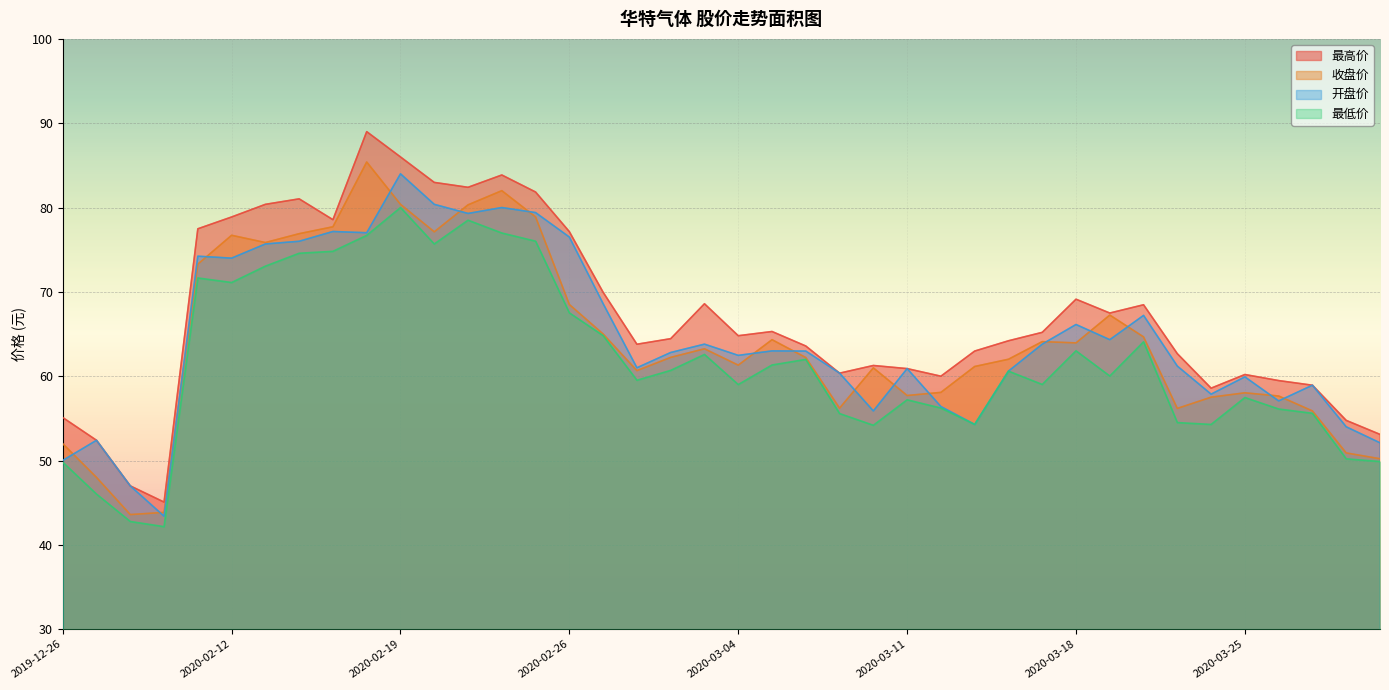

Reading left to right, what are all the values shown in this chart?

最高价: 2019-12-26=55.1	2019-12-27=52.4	2019-12-30=47.0	2019-12-31=45.1	2020-02-11=77.5	2020-02-12=78.9	2020-02-13=80.4	2020-02-14=81.0	2020-02-17=78.6	2020-02-18=89.0	2020-02-19=86.0	2020-02-20=83.0	2020-02-21=82.4	2020-02-24=83.9	2020-02-25=81.8	2020-02-26=77.1	2020-02-27=70.0	2020-02-28=63.8	2020-03-02=64.5	2020-03-03=68.6	2020-03-04=64.8	2020-03-05=65.3	2020-03-06=63.6	2020-03-09=60.4	2020-03-10=61.3	2020-03-11=60.9	2020-03-12=60.0	2020-03-13=63.0	2020-03-16=64.2	2020-03-17=65.2	2020-03-18=69.1	2020-03-19=67.5	2020-03-20=68.5	2020-03-23=62.7	2020-03-24=58.6	2020-03-25=60.2	2020-03-26=59.5	2020-03-27=58.9	2020-03-30=54.8	2020-03-31=53.1
收盘价: 2019-12-26=52.0	2019-12-27=48.0	2019-12-30=43.6	2019-12-31=43.9	2020-02-11=73.3	2020-02-12=76.7	2020-02-13=75.8	2020-02-14=76.9	2020-02-17=77.7	2020-02-18=85.4	2020-02-19=80.4	2020-02-20=77.1	2020-02-21=80.3	2020-02-24=82.0	2020-02-25=78.9	2020-02-26=68.5	2020-02-27=65.0	2020-02-28=60.7	2020-03-02=62.2	2020-03-03=63.2	2020-03-04=61.3	2020-03-05=64.3	2020-03-06=62.2	2020-03-09=56.2	2020-03-10=61.0	2020-03-11=57.7	2020-03-12=58.1	2020-03-13=61.1	2020-03-16=62.0	2020-03-17=64.1	2020-03-18=64.0	2020-03-19=67.2	2020-03-20=64.7	2020-03-23=56.2	2020-03-24=57.5	2020-03-25=58.0	2020-03-26=57.6	2020-03-27=55.9	2020-03-30=50.9	2020-03-31=50.2
开盘价: 2019-12-26=50.0	2019-12-27=52.4	2019-12-30=47.0	2019-12-31=43.4	2020-02-11=74.2	2020-02-12=74.0	2020-02-13=75.7	2020-02-14=76.0	2020-02-17=77.2	2020-02-18=77.0	2020-02-19=84.0	2020-02-20=80.4	2020-02-21=79.3	2020-02-24=80.0	2020-02-25=79.4	2020-02-26=76.5	2020-02-27=68.6	2020-02-28=61.0	2020-03-02=62.8	2020-03-03=63.8	2020-03-04=62.5	2020-03-05=63.0	2020-03-06=63.0	2020-03-09=60.4	2020-03-10=55.9	2020-03-11=60.9	2020-03-12=56.4	2020-03-13=54.3	2020-03-16=60.6	2020-03-17=63.8	2020-03-18=66.1	2020-03-19=64.3	2020-03-20=67.2	2020-03-23=61.2	2020-03-24=57.9	2020-03-25=59.9	2020-03-26=57.1	2020-03-27=58.9	2020-03-30=54.0	2020-03-31=52.1
最低价: 2019-12-26=49.8	2019-12-27=46.0	2019-12-30=42.8	2019-12-31=42.2	2020-02-11=71.7	2020-02-12=71.1	2020-02-13=73.0	2020-02-14=74.6	2020-02-17=74.8	2020-02-18=76.7	2020-02-19=80.0	2020-02-20=75.7	2020-02-21=78.5	2020-02-24=77.0	2020-02-25=76.0	2020-02-26=67.5	2020-02-27=64.8	2020-02-28=59.5	2020-03-02=60.7	2020-03-03=62.6	2020-03-04=59.0	2020-03-05=61.3	2020-03-06=62.0	2020-03-09=55.6	2020-03-10=54.2	2020-03-11=57.2	2020-03-12=56.2	2020-03-13=54.3	2020-03-16=60.6	2020-03-17=59.0	2020-03-18=63.0	2020-03-19=60.0	2020-03-20=64.1	2020-03-23=54.5	2020-03-24=54.3	2020-03-25=57.5	2020-03-26=56.1	2020-03-27=55.6	2020-03-30=50.2	2020-03-31=49.9